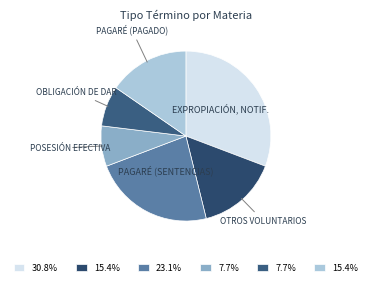

Rank the categories by value from highest to lowest.

Sentencias Definitiva - Expropiación, Notificación De, Sentencias Definitiva - Pagaré, Cobro De, Sentencias Definitiva - Otros Voluntarios, Tiene Pagado Credito - Pagaré, Cobro De, Sentencias Definitiva - Posesión Efectiva, Tiene Pagado Credito - Obligación De Dar, Cumplimiento